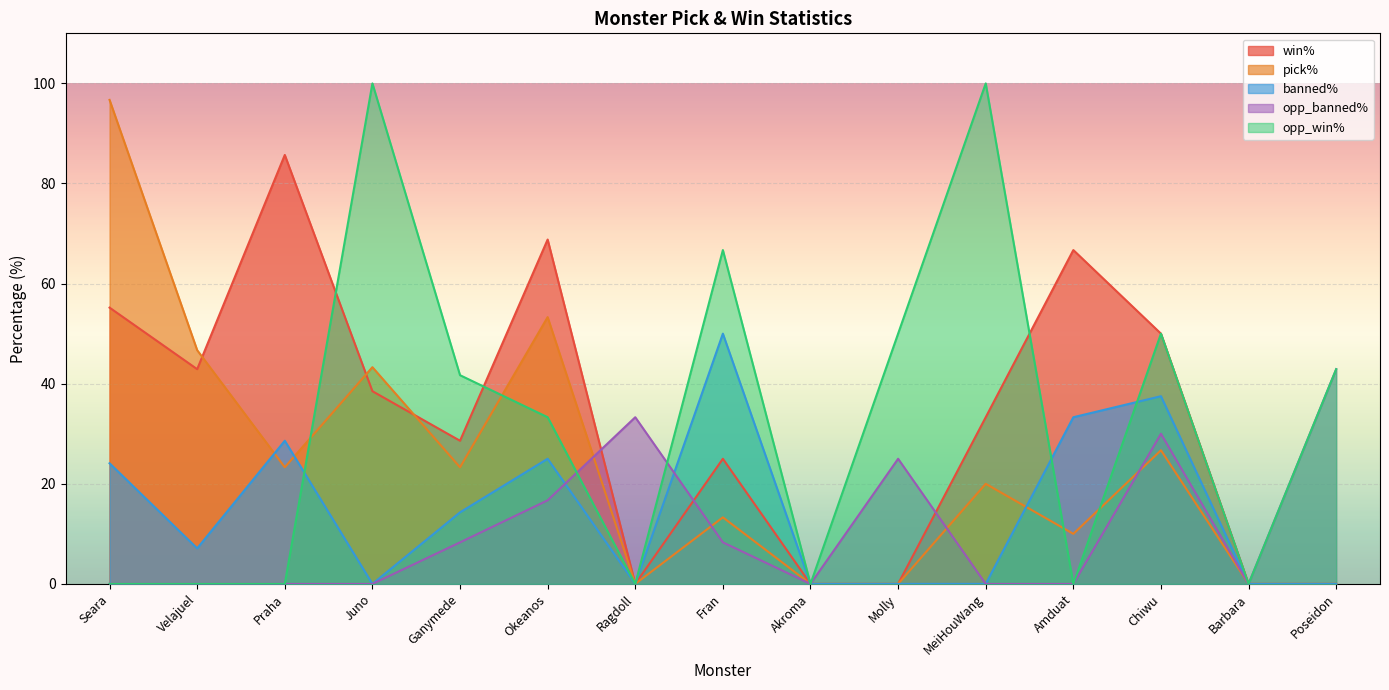

True or false: pick-perc has more than 0 points higher than both neighbors.

True